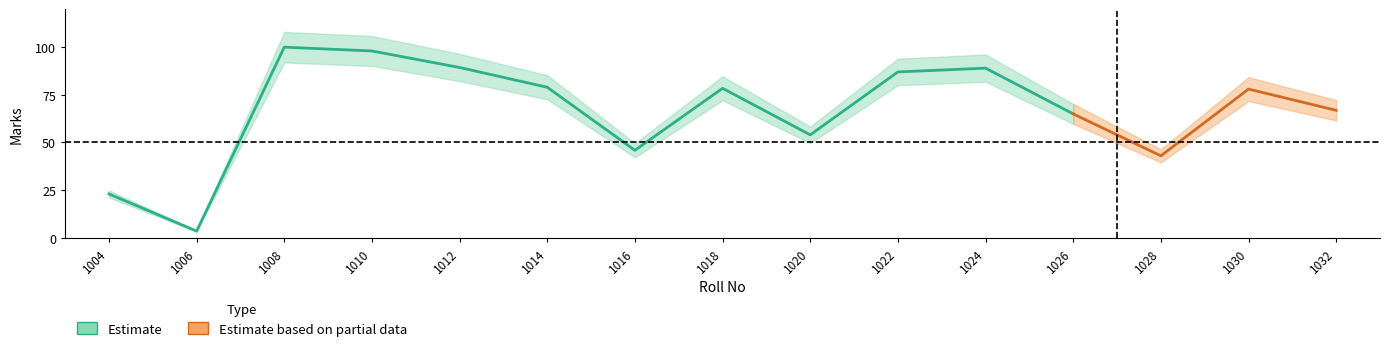

How many data points does each series have?

15